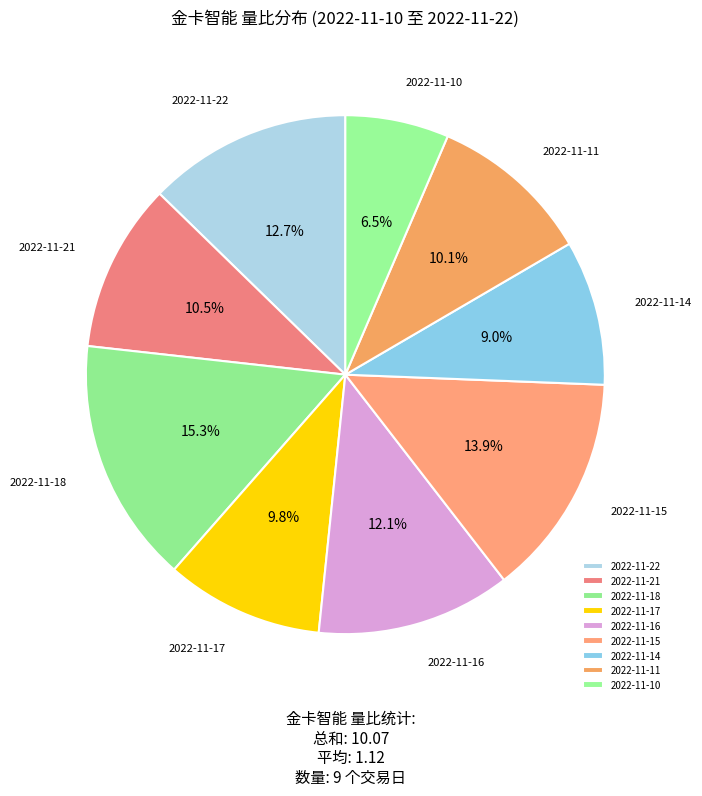

Count the number of slices in the pie.

9